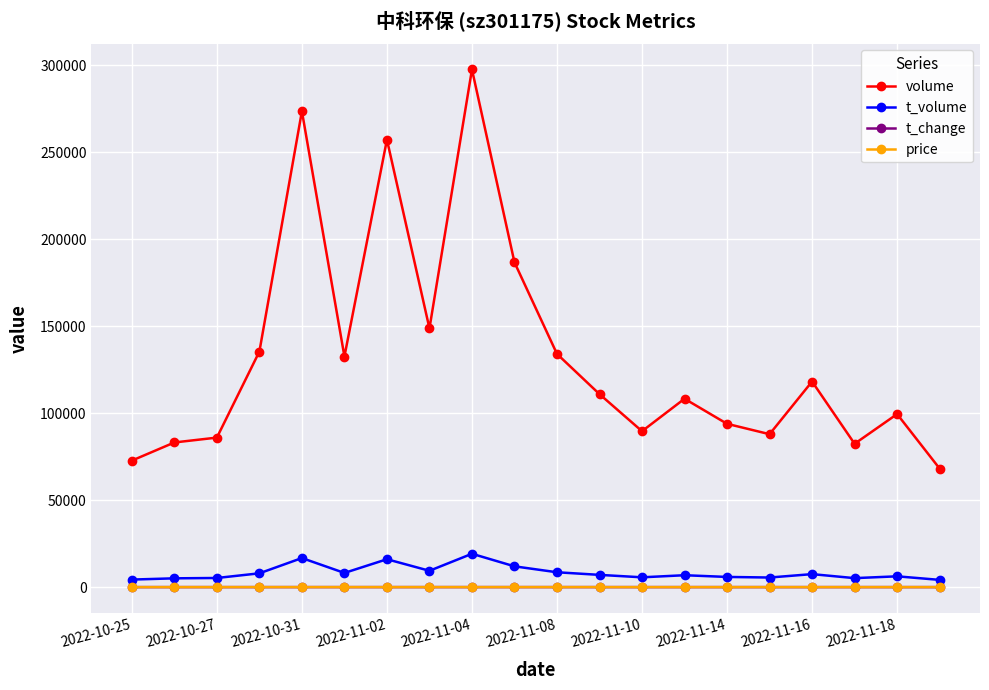

Which series has the largest total across all categories?

volume